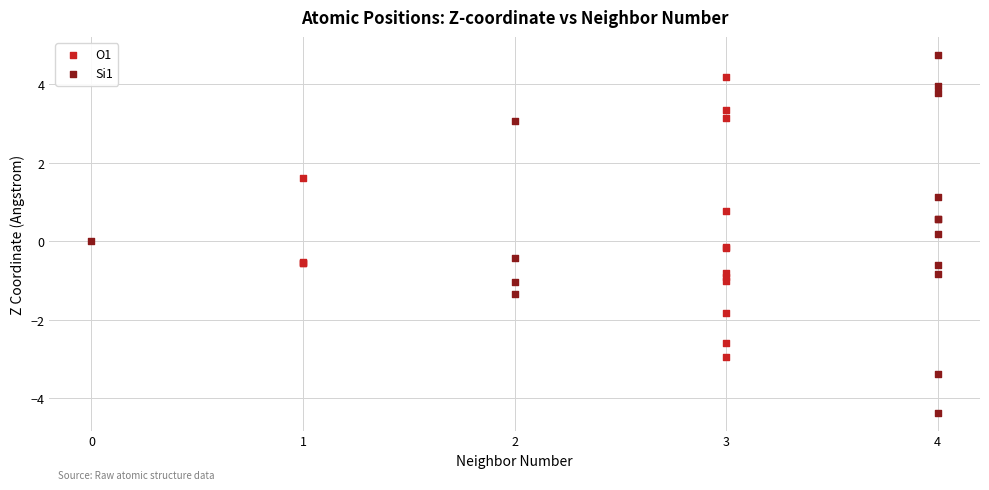

What are all the series names shown in the legend?

O1, Si1